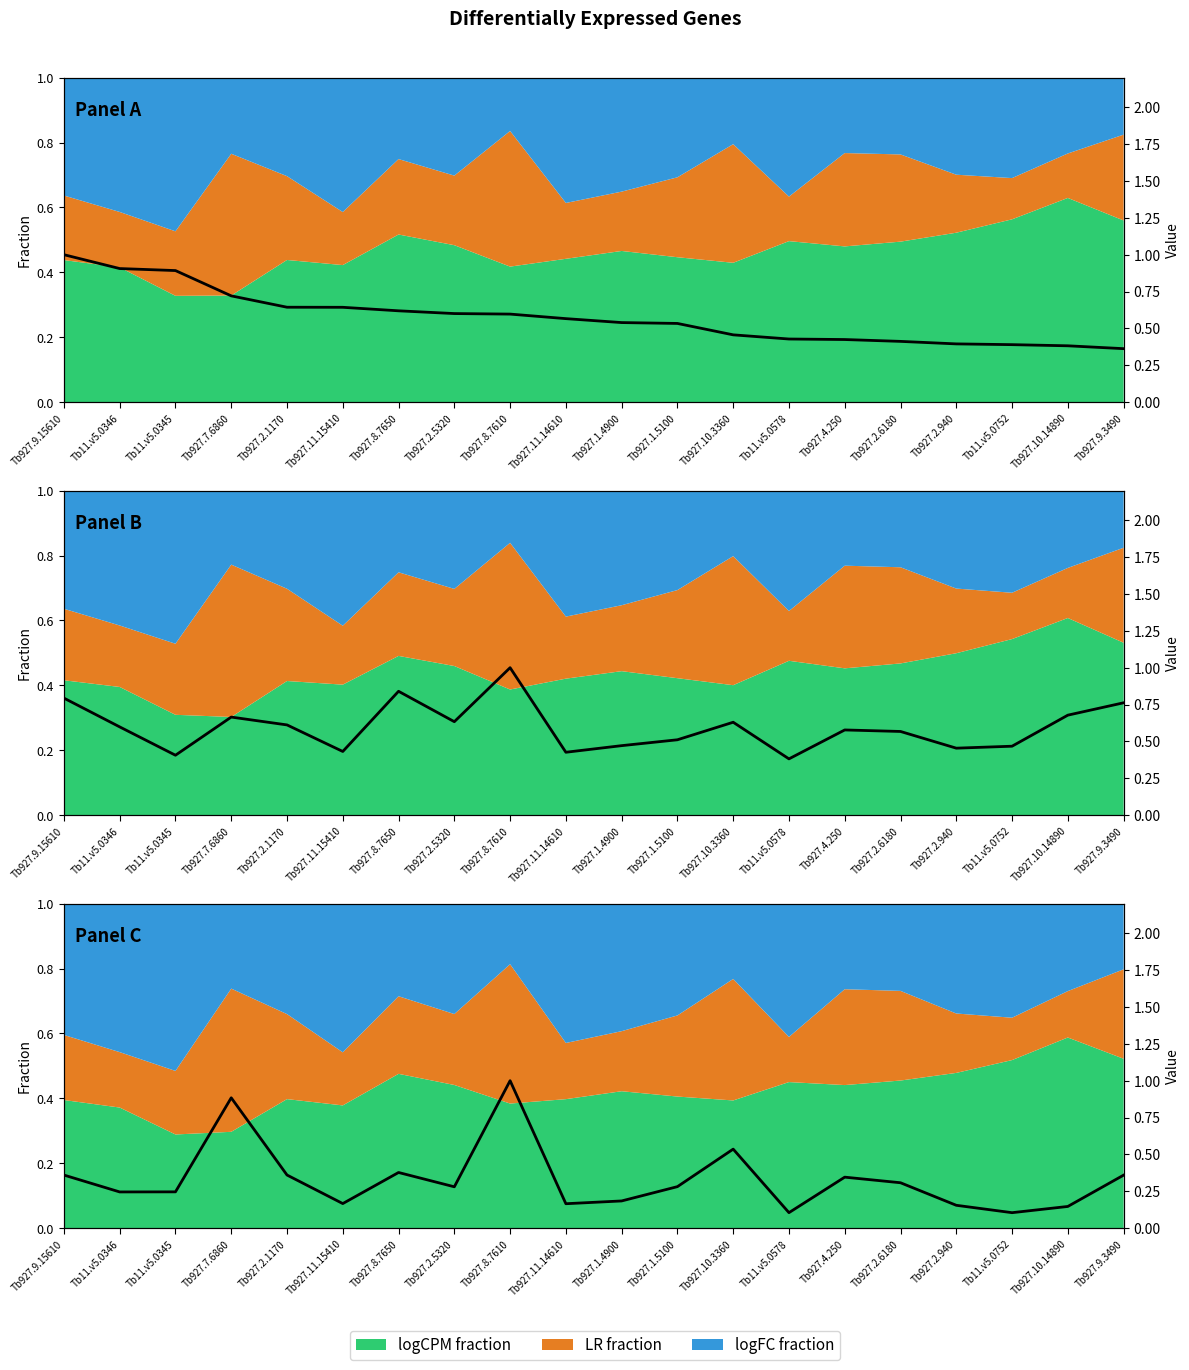

Rank the categories by value from lowest to highest.

Tb11.v5.0752, Tb11.v5.0578, Tb927.10.14890, Tb927.2.940, Tb927.11.14610, Tb927.11.15410, Tb927.1.4900, Tb11.v5.0346, Tb11.v5.0345, Tb927.2.5320, Tb927.1.5100, Tb927.2.6180, Tb927.4.250, Tb927.9.3490, Tb927.9.15610, Tb927.2.1170, Tb927.8.7650, Tb927.10.3360, Tb927.7.6860, Tb927.8.7610